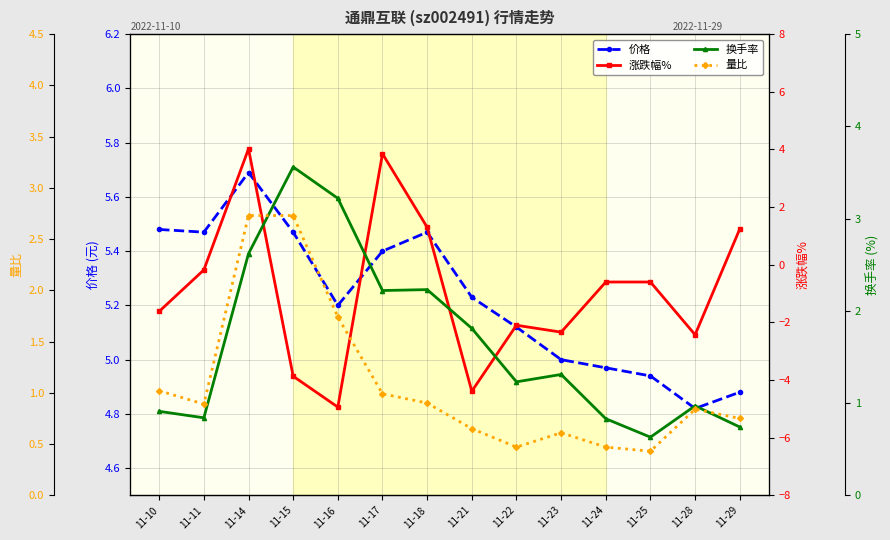

How many distinct data groups are displayed?

4